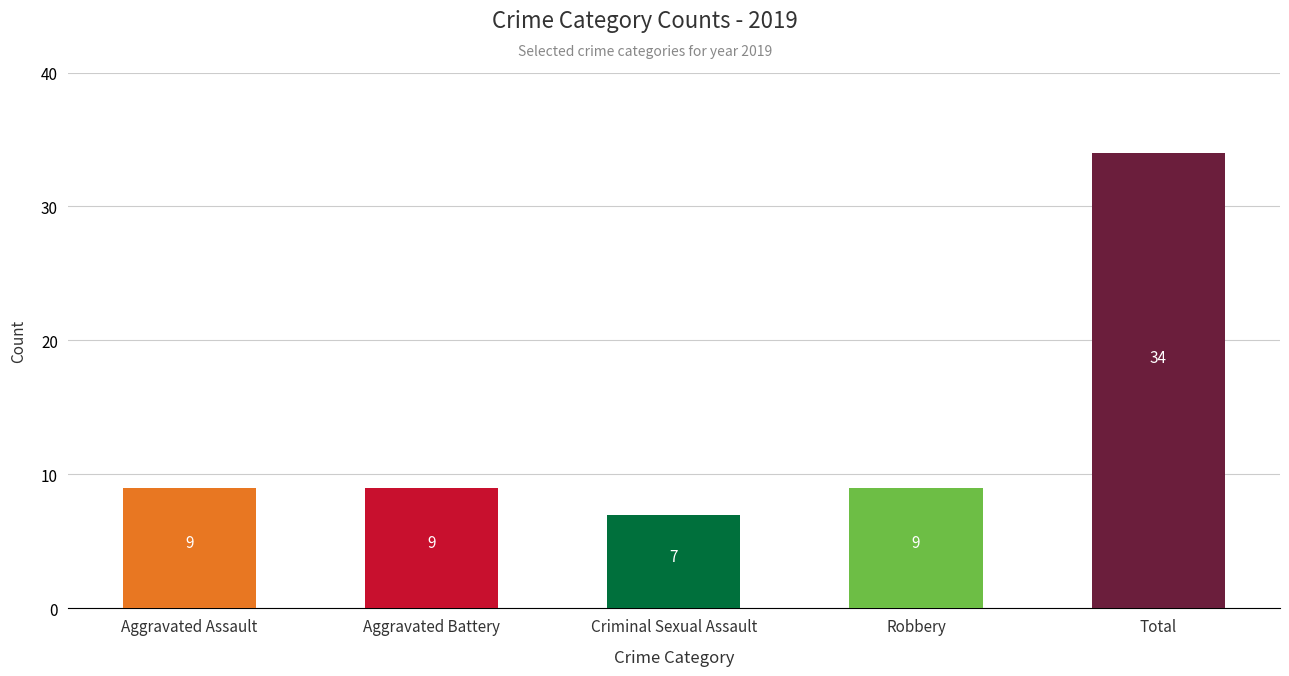

Reading right to left, extract all data points from this chart.

Total=34	Robbery=9	Criminal Sexual Assault=7	Aggravated Battery=9	Aggravated Assault=9